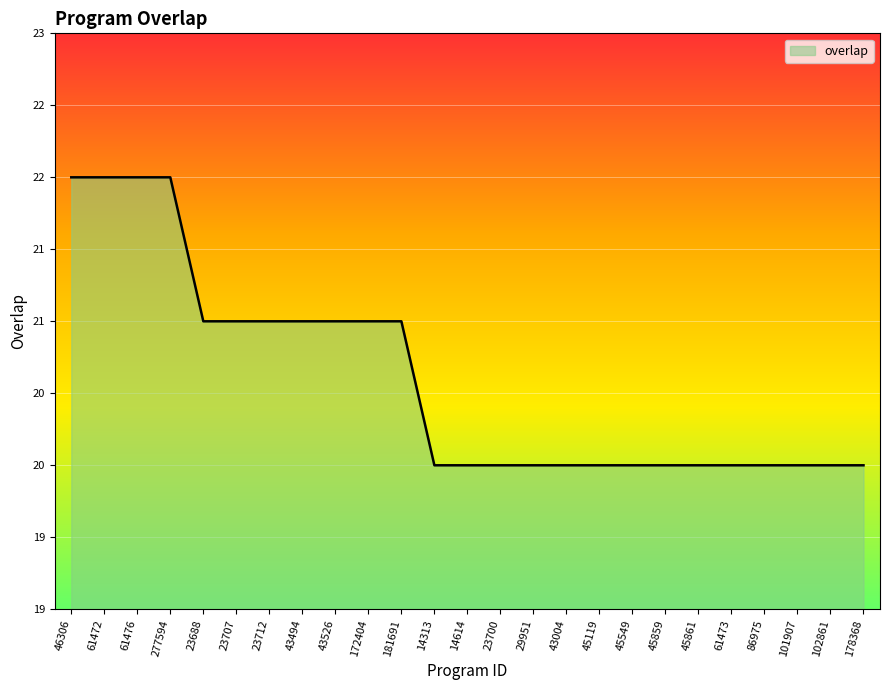

Does the chart have visible grid lines?

Yes